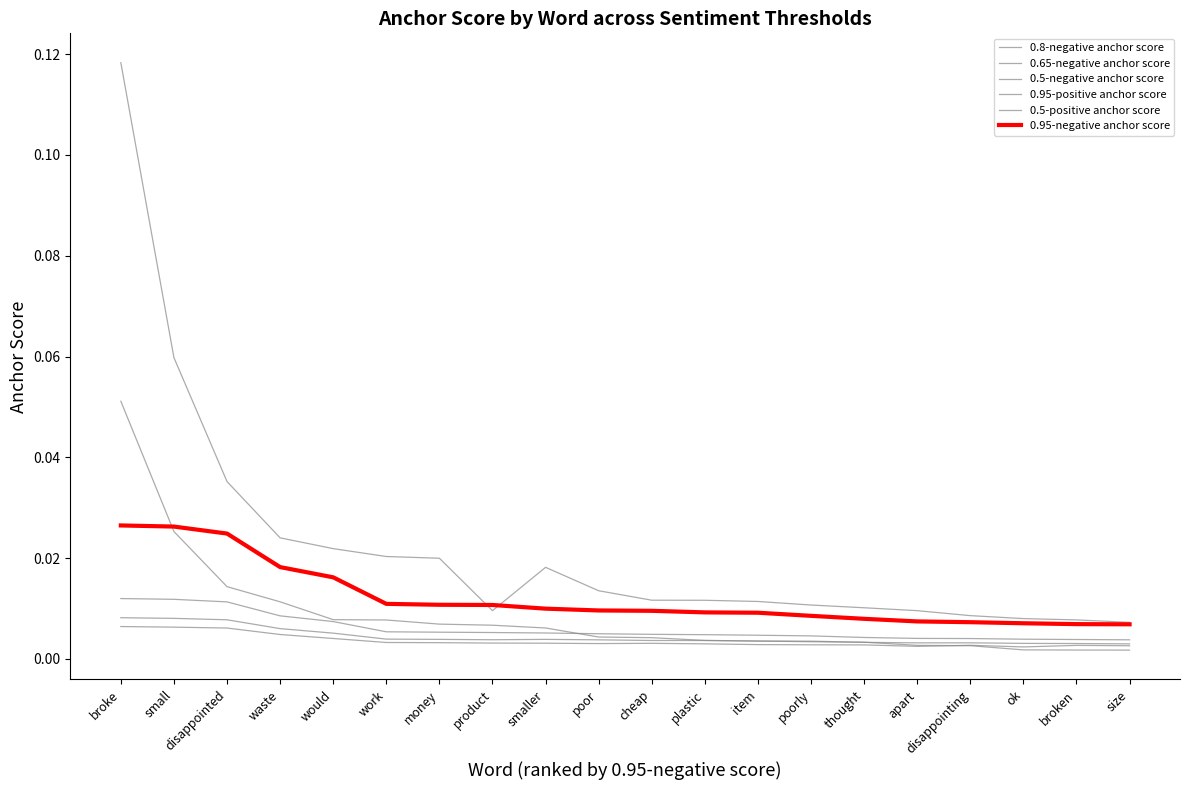

True or false: 0.65-negative anchor score and 0.5-positive anchor score intersect in this chart.

False